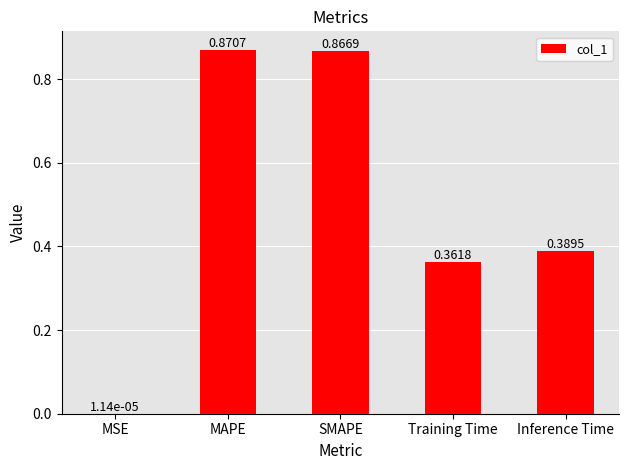

Between MSE and SMAPE, which is larger?

SMAPE